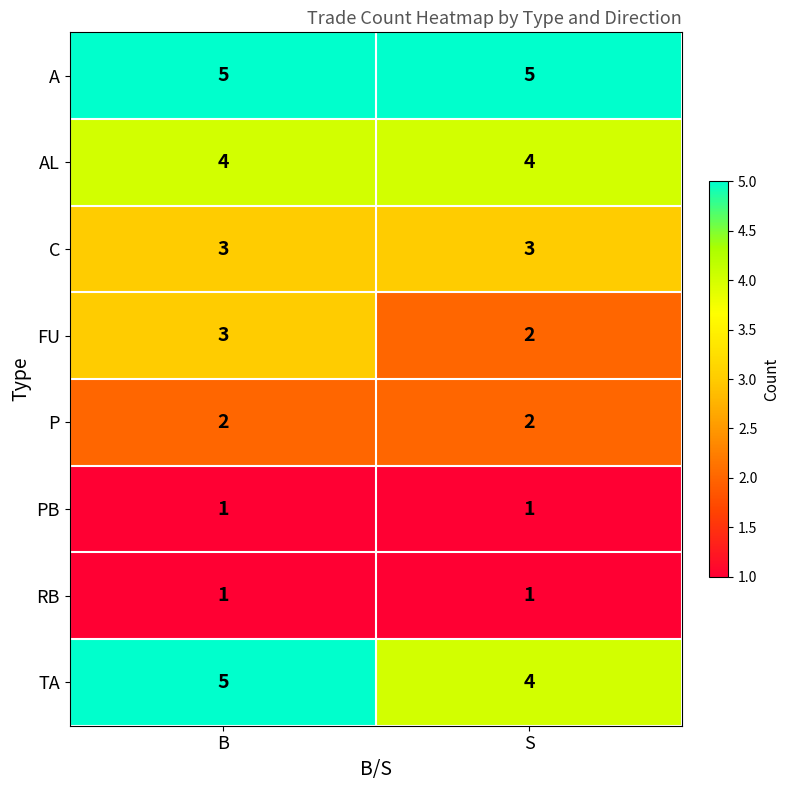

Reading left to right, extract all data points from this chart.

A: B=5	S=5
AL: B=4	S=4
C: B=3	S=3
FU: B=3	S=2
P: B=2	S=2
PB: B=1	S=1
RB: B=1	S=1
TA: B=5	S=4